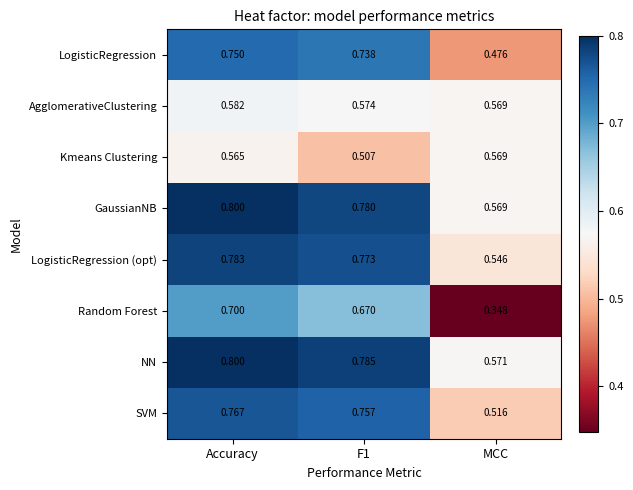

At which label is SVM closest to 0?

MCC